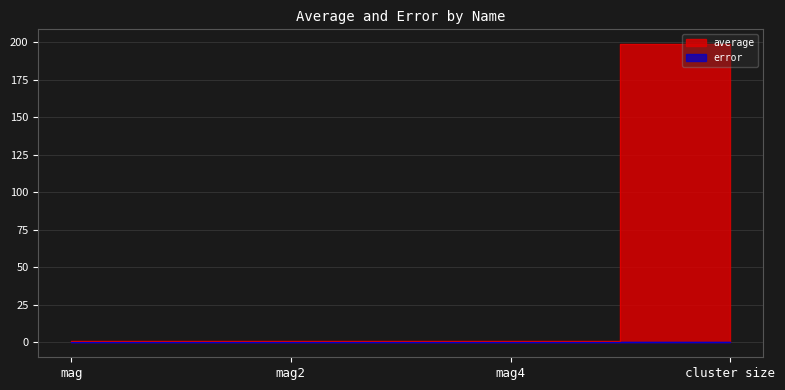

True or false: error has a value of 0.0 at mag4.

True